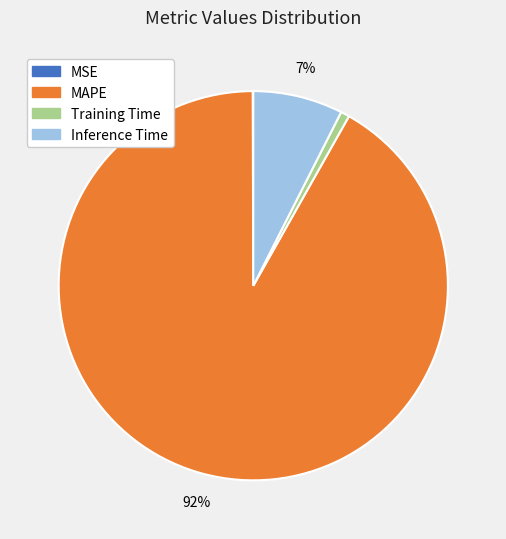

To the nearest percent, what is the average slice percentage?

25%